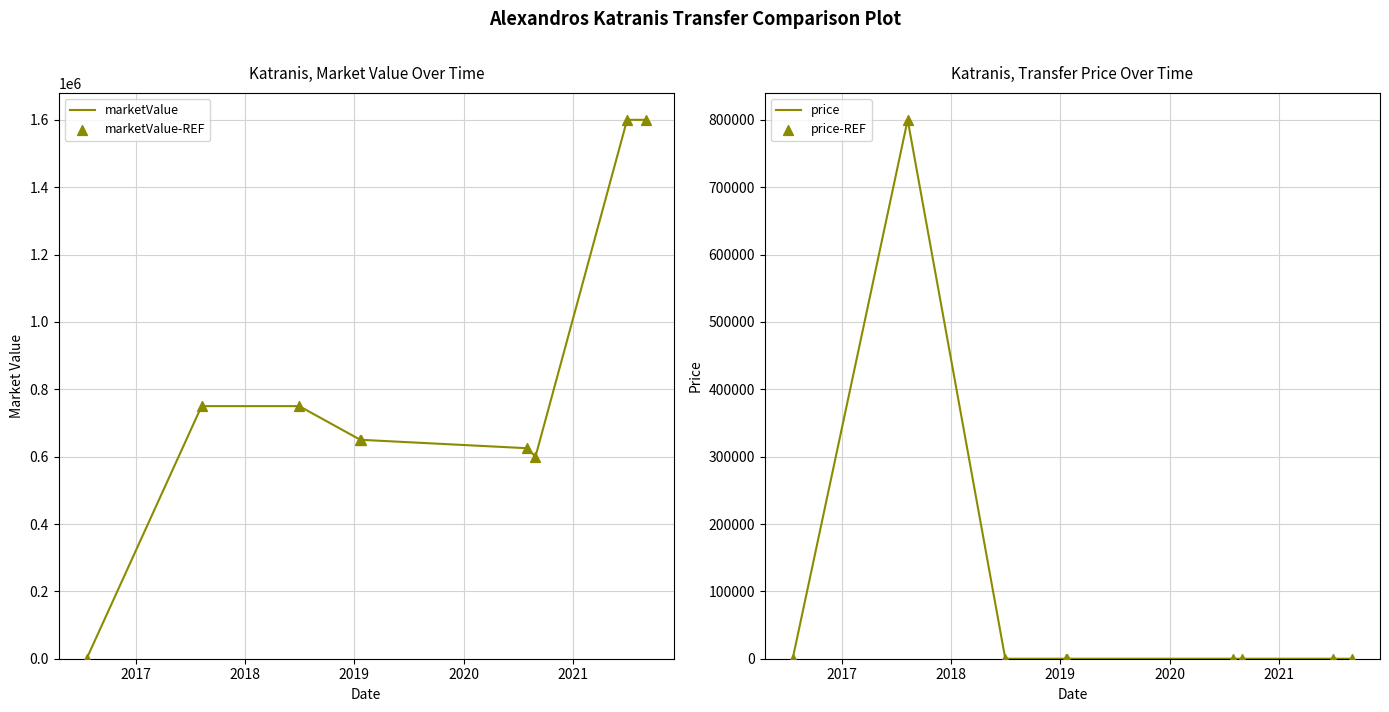

What is the highest value of the marketValue series?

1600000